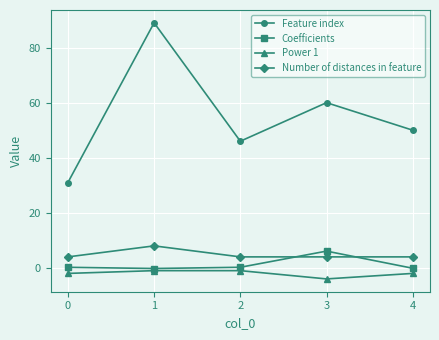

True or false: Number of distances in feature has a value of 4.0 at 0.

True